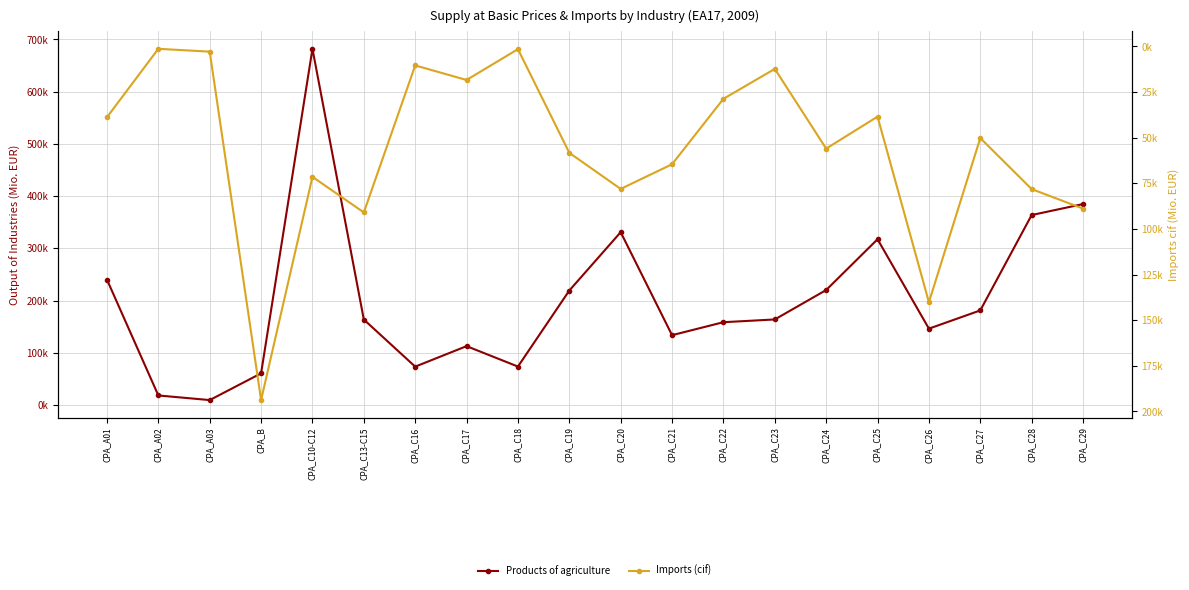

How many interior local valleys does the Imports (cif) series have?

7